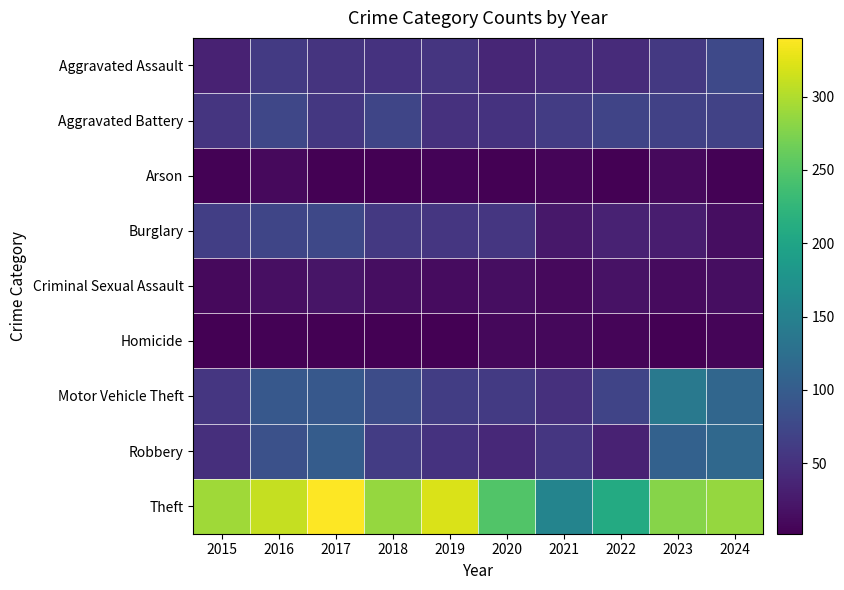

Reading right to left, list all the values displayed in this chart.

Aggravated Assault: 2024=76	2023=58	2022=44	2021=45	2020=38	2019=54	2018=51	2017=53	2016=60	2015=34
Aggravated Battery: 2024=69	2023=67	2022=71	2021=62	2020=51	2019=50	2018=73	2017=57	2016=74	2015=54
Arson: 2024=4	2023=10	2022=3	2021=7	2020=3	2019=5	2018=3	2017=3	2016=11	2015=4
Burglary: 2024=14	2023=29	2022=34	2021=24	2020=56	2019=56	2018=58	2017=75	2016=72	2015=65
Criminal Sexual Assault: 2024=14	2023=12	2022=19	2021=11	2020=14	2019=13	2018=14	2017=21	2016=16	2015=10
Homicide: 2024=7	2023=3	2022=6	2021=9	2020=9	2019=2	2018=3	2017=3	2016=4	2015=3
Motor Vehicle Theft: 2024=114	2023=138	2022=71	2021=49	2020=60	2019=64	2018=80	2017=95	2016=95	2015=56
Robbery: 2024=116	2023=107	2022=34	2021=55	2020=41	2019=51	2018=62	2017=100	2016=86	2015=48
Theft: 2024=287	2023=278	2022=208	2021=155	2020=248	2019=321	2018=286	2017=340	2016=310	2015=292